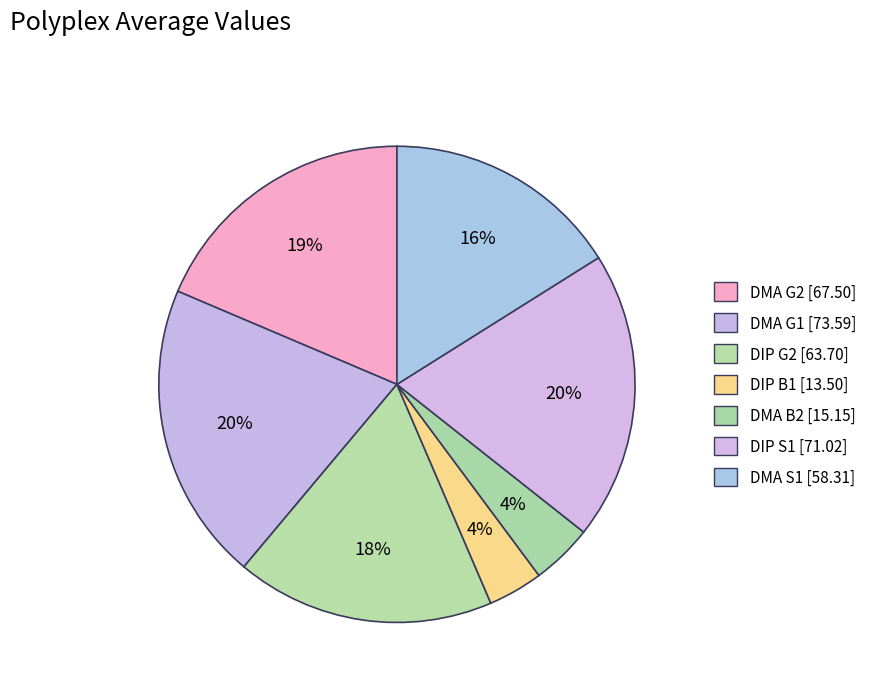

What is the smallest slice in the pie chart?

DIP B1